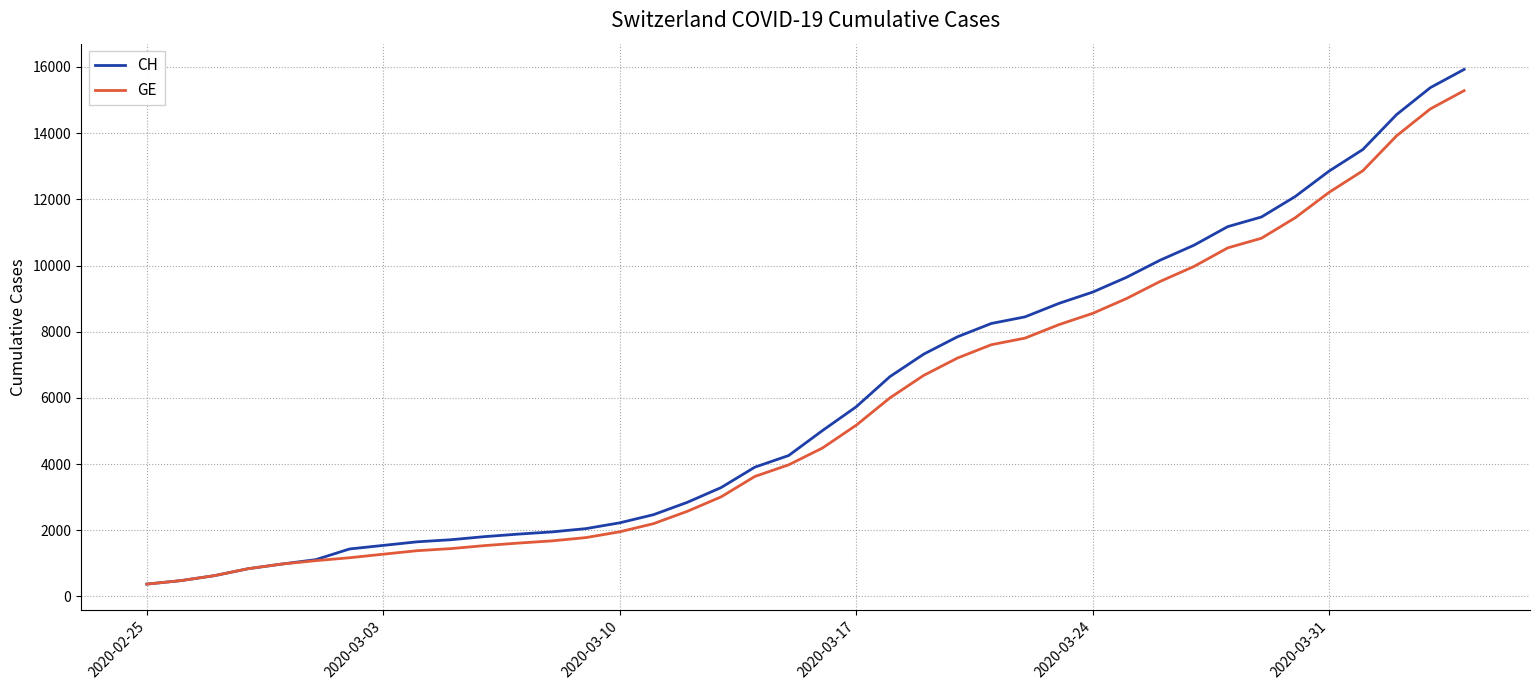

Which series has the widest spread of values?

CH